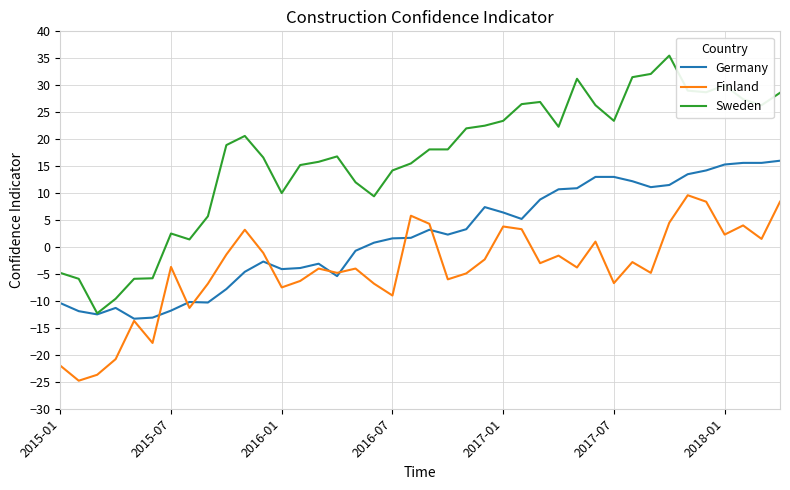

True or false: Finland and Sweden cross at least once.

False